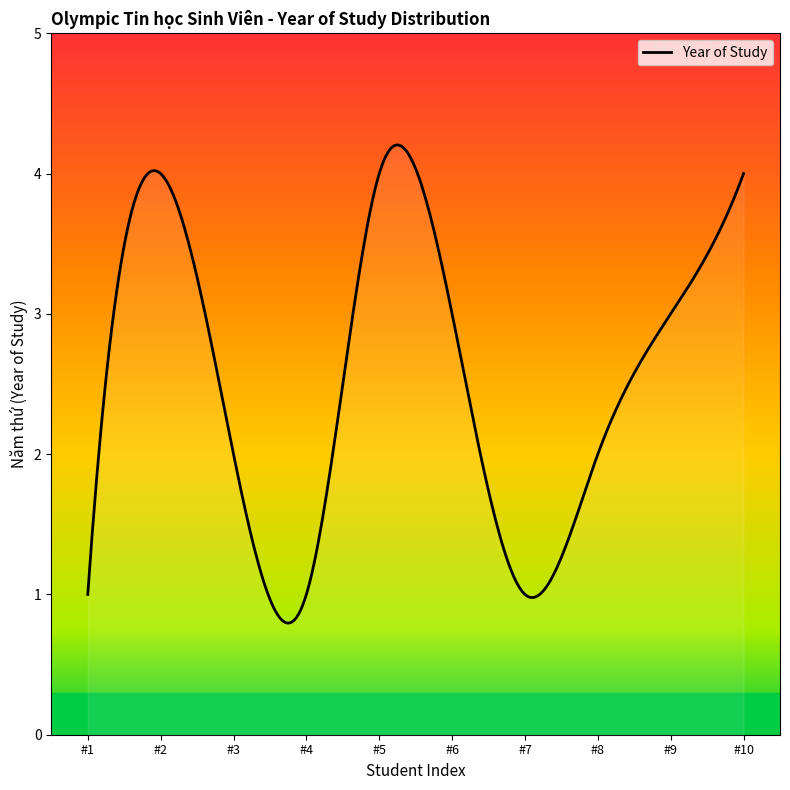

What is the maximum value shown in the chart?

4.2